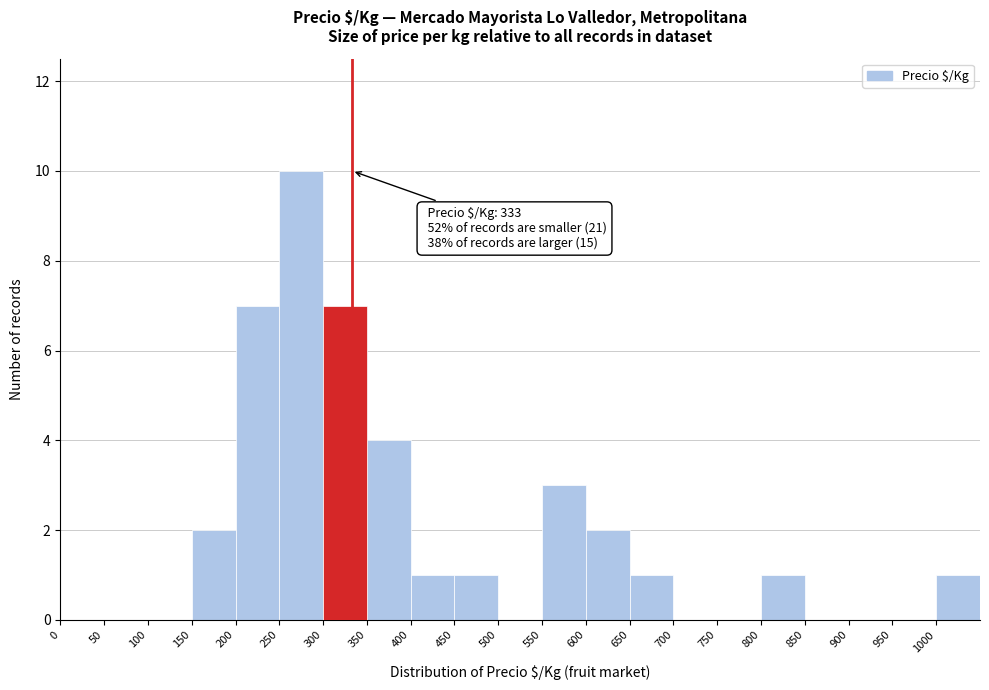

Which range on the x-axis has the tallest bar?

250 to 300